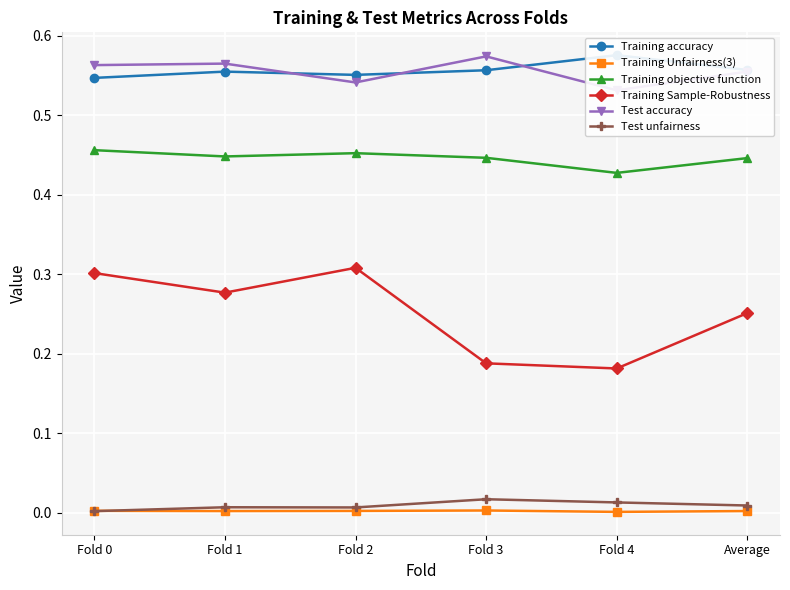

What position from the right is Fold 2?

4